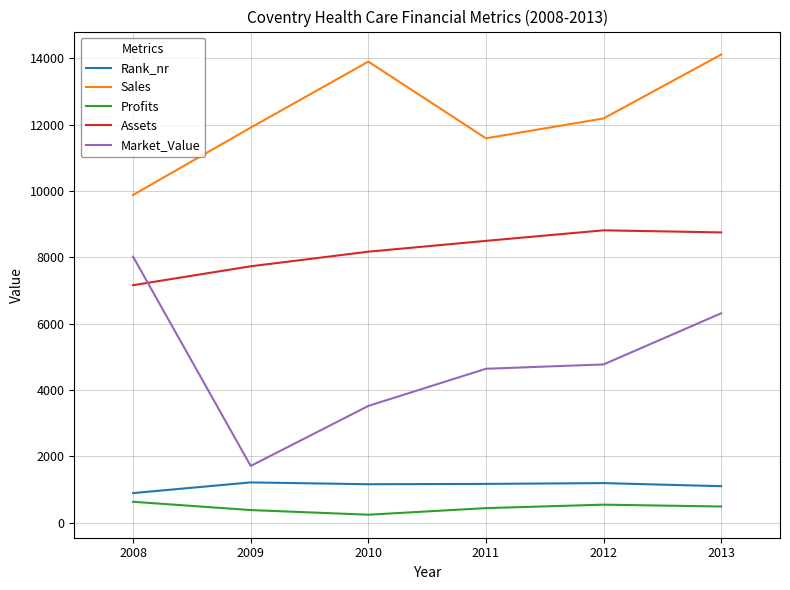

Is it true that Assets equals 3912.6 at 2010?

False